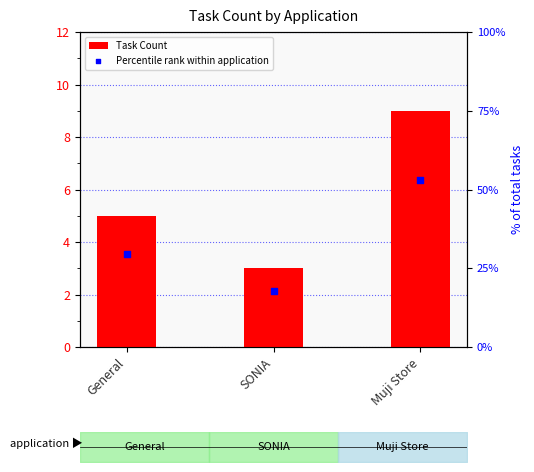

At which category is the sum across all series the highest?

Muji Store